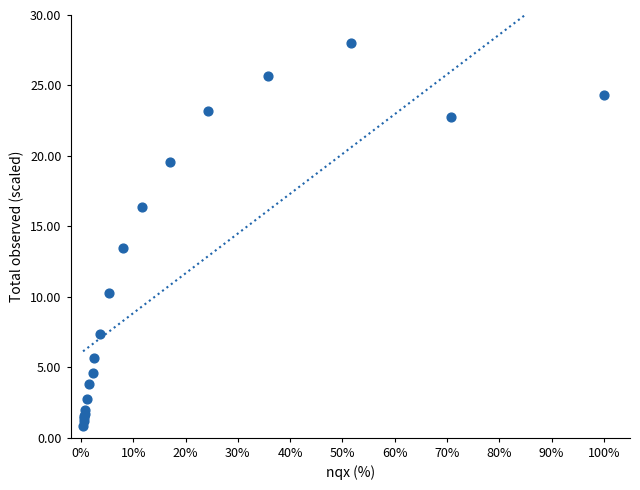

What Y value in the scatter plot is closest to 14?

13.4